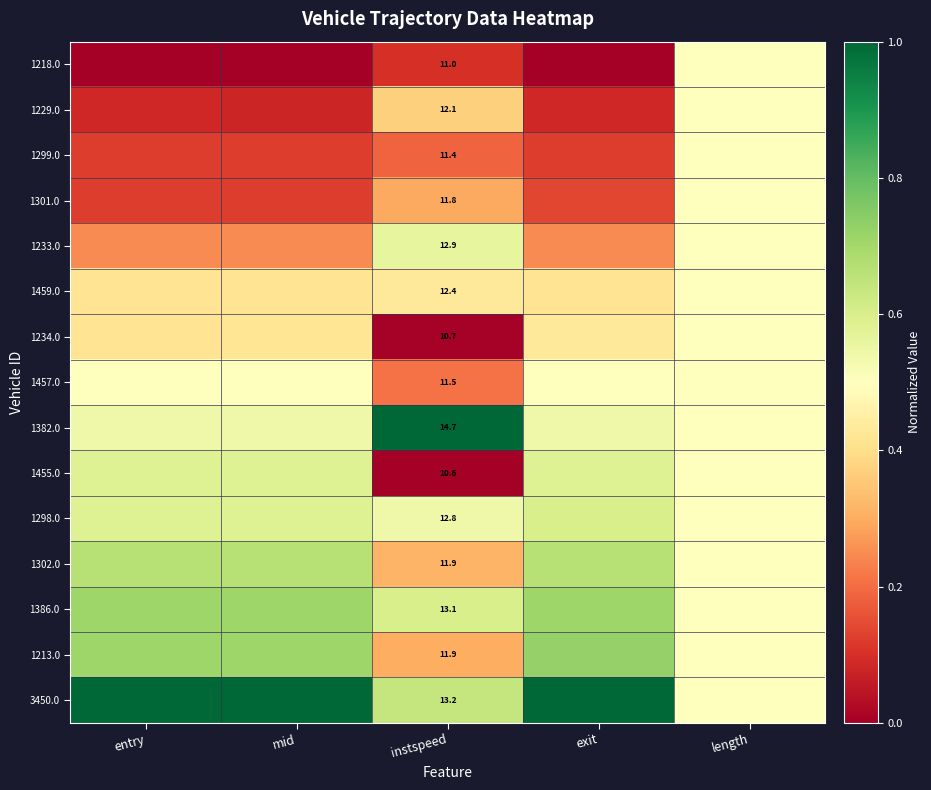

The value of 1457.0 at mid is 0.5. True or false?

True